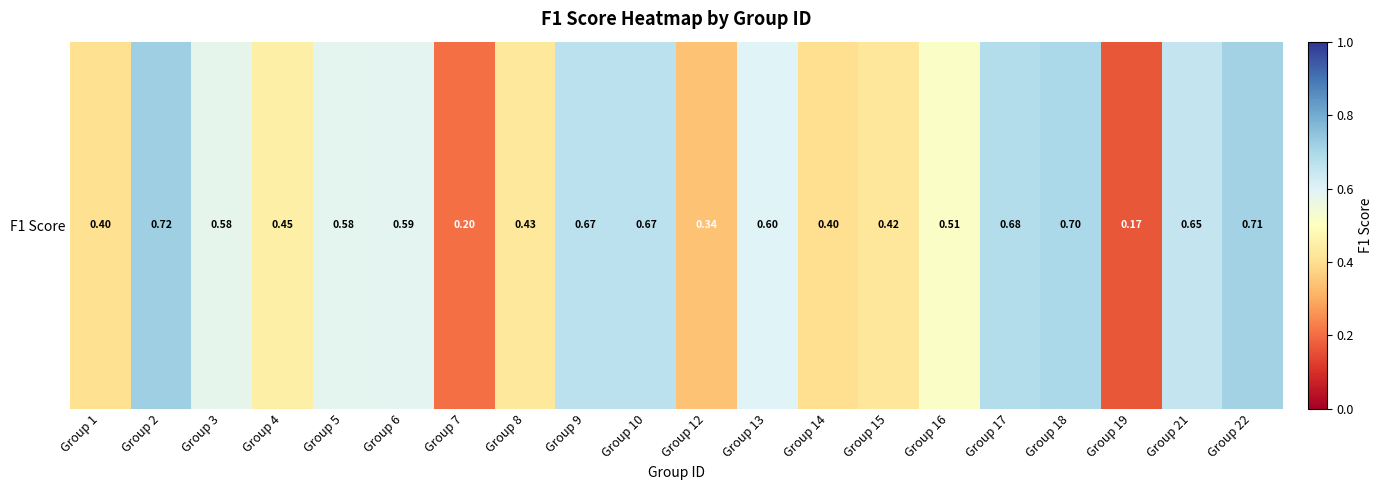

What is the difference between the values at Group 8 and Group 19?

0.3